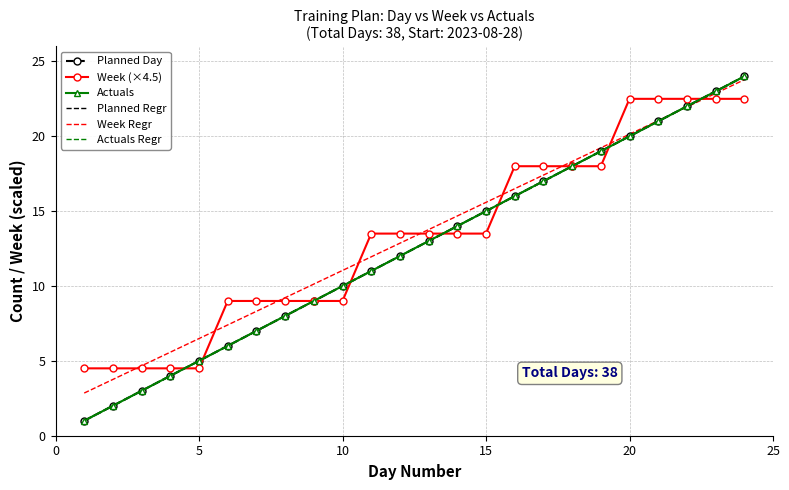

How many values in the Week series exceed 13?

14